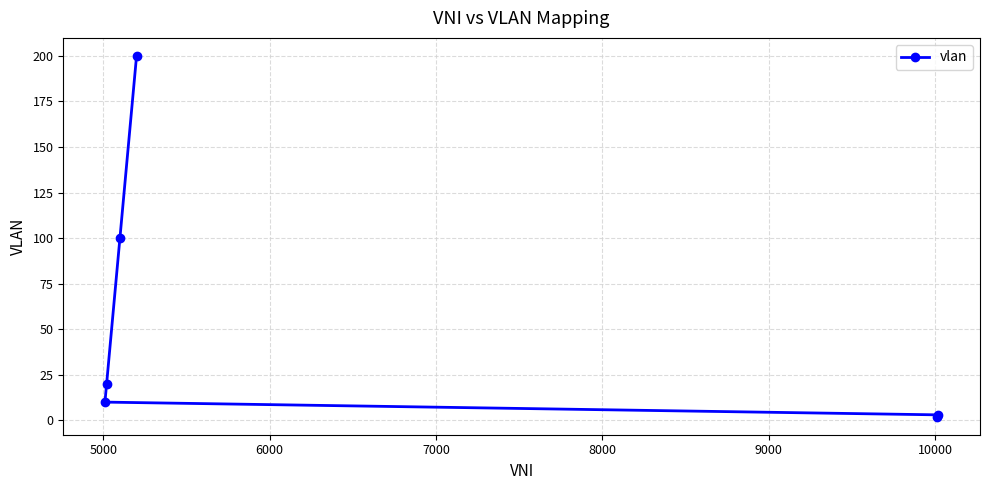

What is the sum of all values?

335